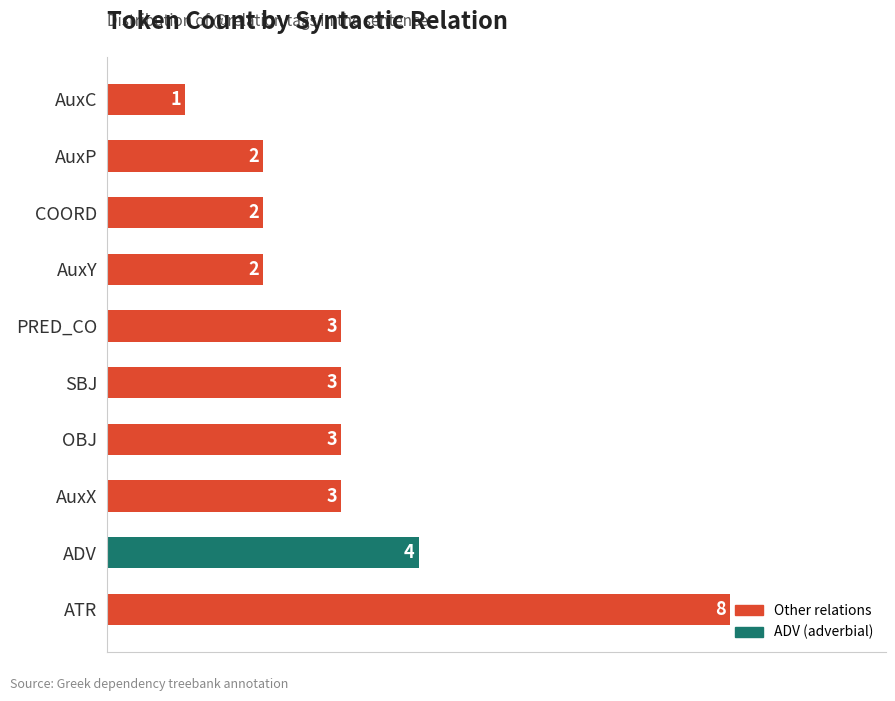

Where is the data nearest to the value 4?

ADV